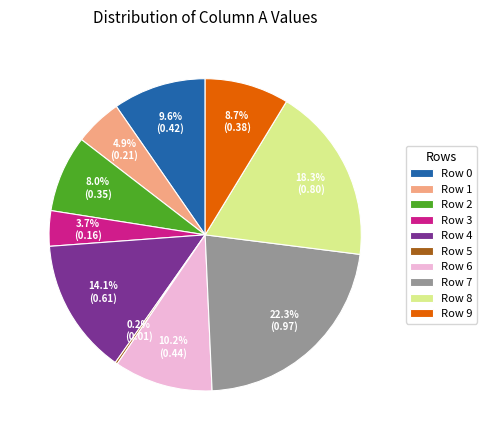

What is the largest slice in the pie chart?

Row 7